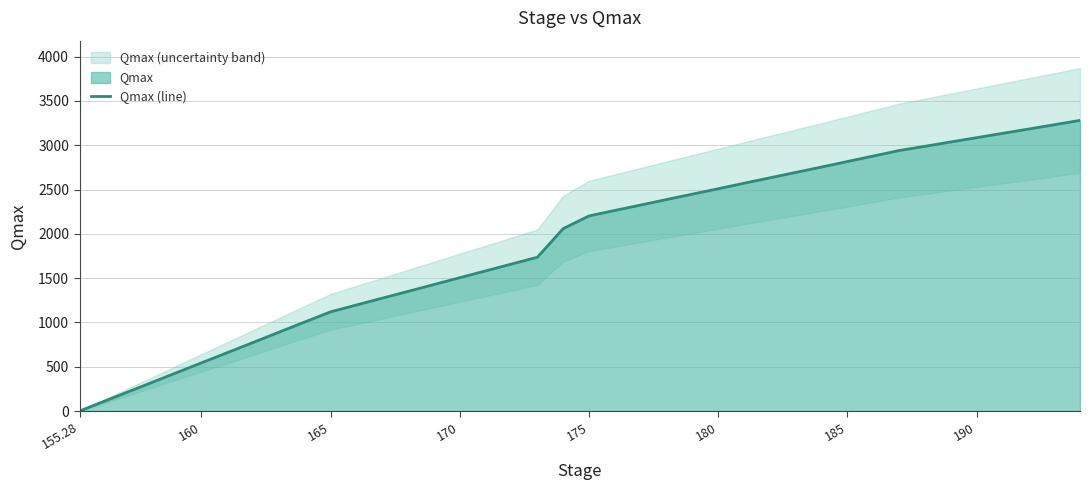

Is it true that Qmax (line) equals 0 at 155.28?

True